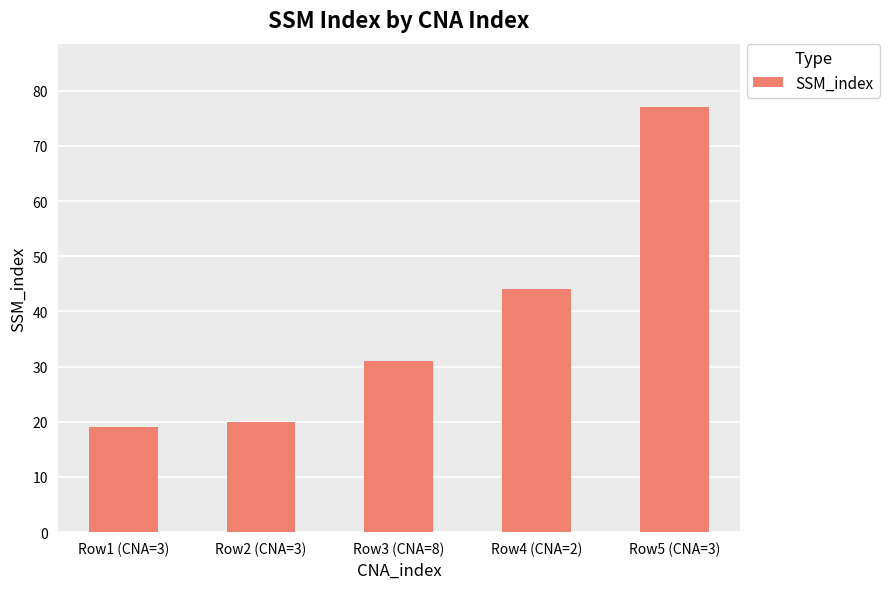

Approximately how many times larger is the value at Row4 (CNA=2) compared to Row5 (CNA=3)?

0.6